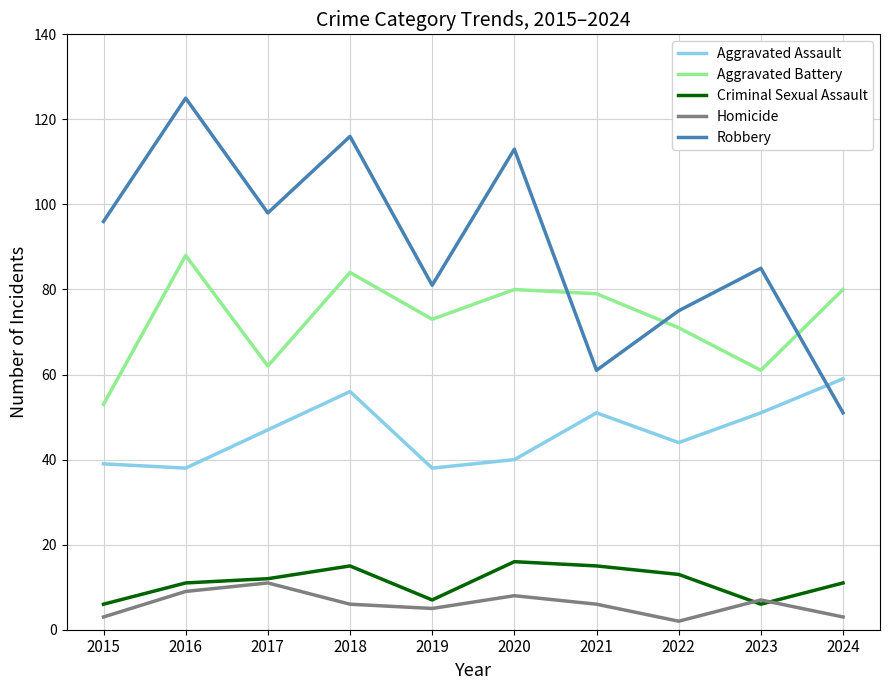

The Homicide series shows 3 at 2024. True or false?

True